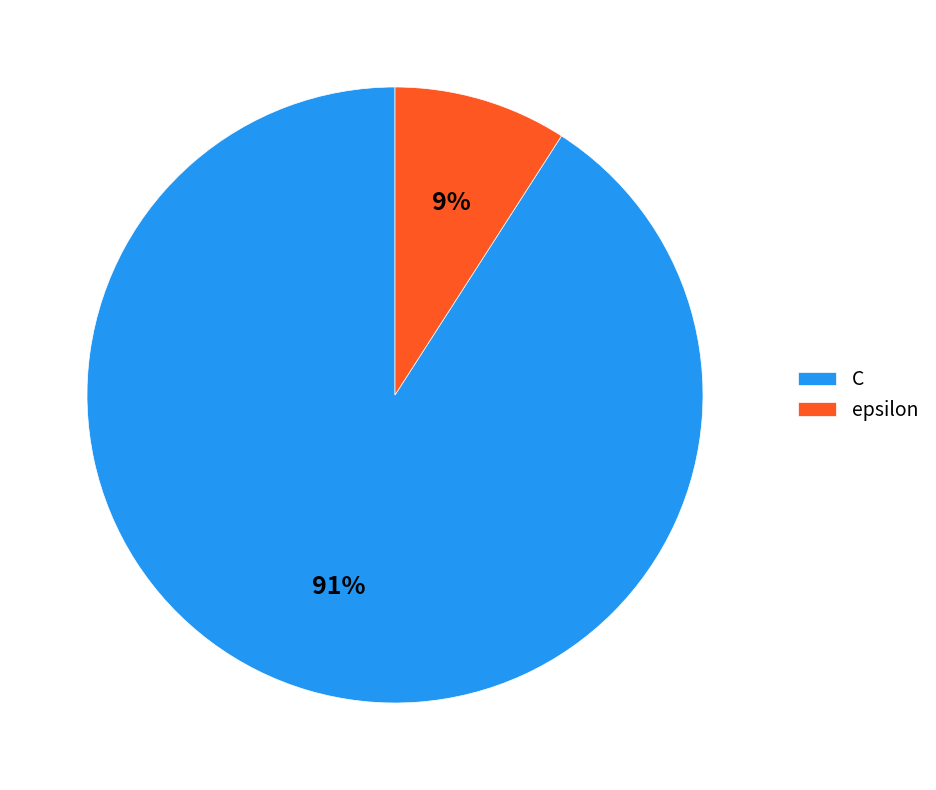

To the nearest percent, what is the difference between the largest and smallest slice percentages?

82%